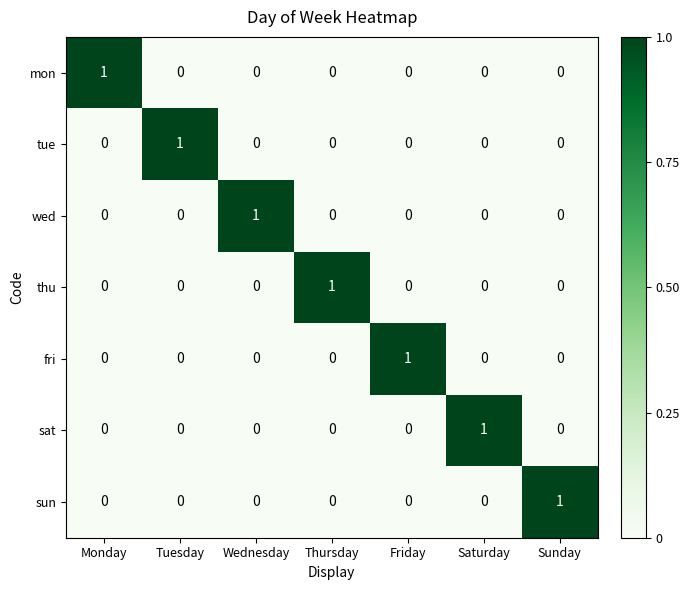

At how many categories does at least one series exceed 0?

7